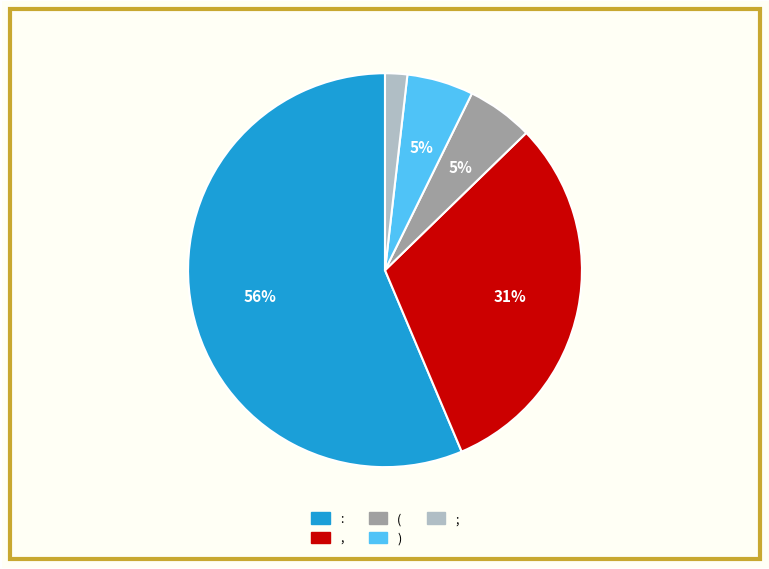

Which category has the biggest portion of the pie?

: